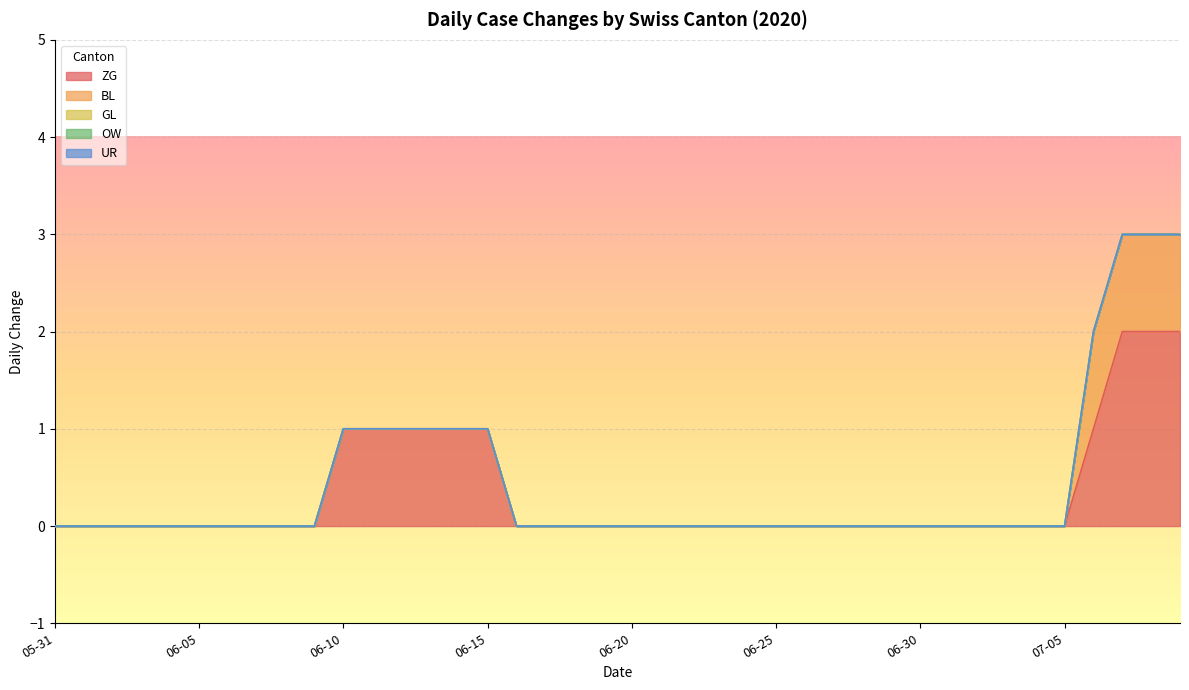

Reading left to right, transcribe all the data shown in this chart.

ZG: 0	0	0	0	0	0	0	0	0	0	1	1	1	1	1	1	0	0	0	0	0	0	0	0	0	0	0	0	0	0	0	0	0	0	0	0	1	2	2	2
BL: 0	0	0	0	0	0	0	0	0	0	0	0	0	0	0	0	0	0	0	0	0	0	0	0	0	0	0	0	0	0	0	0	0	0	0	0	1	1	1	1
GL: 0	0	0	0	0	0	0	0	0	0	0	0	0	0	0	0	0	0	0	0	0	0	0	0	0	0	0	0	0	0	0	0	0	0	0	0	0	0	0	0
OW: 0	0	0	0	0	0	0	0	0	0	0	0	0	0	0	0	0	0	0	0	0	0	0	0	0	0	0	0	0	0	0	0	0	0	0	0	0	0	0	0
UR: 0	0	0	0	0	0	0	0	0	0	0	0	0	0	0	0	0	0	0	0	0	0	0	0	0	0	0	0	0	0	0	0	0	0	0	0	0	0	0	0